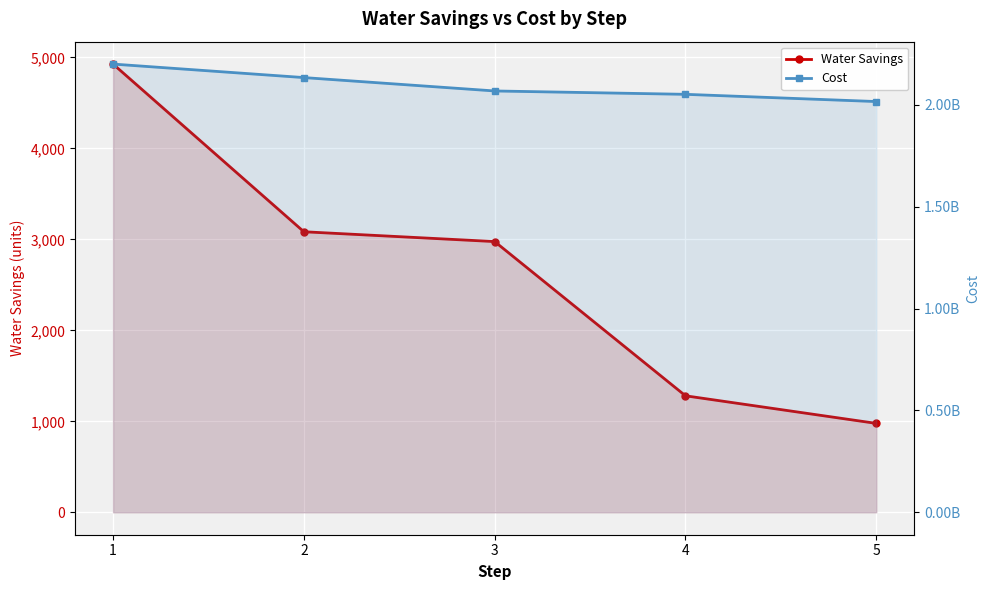

How many lines are shown in the chart?

2